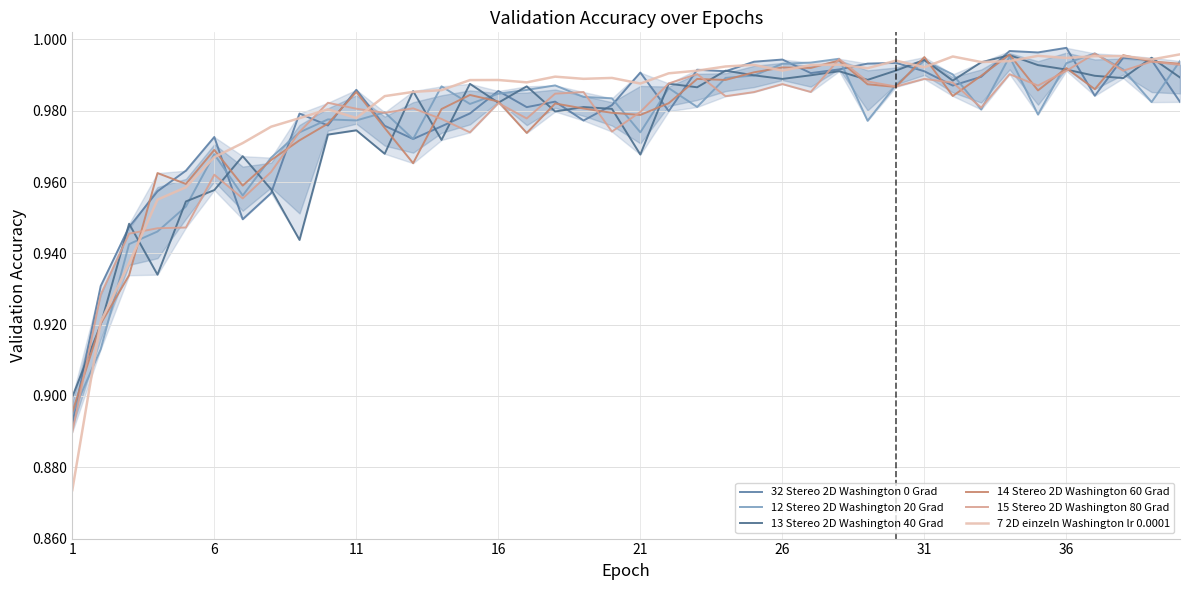

How many distinct data groups are displayed?

6